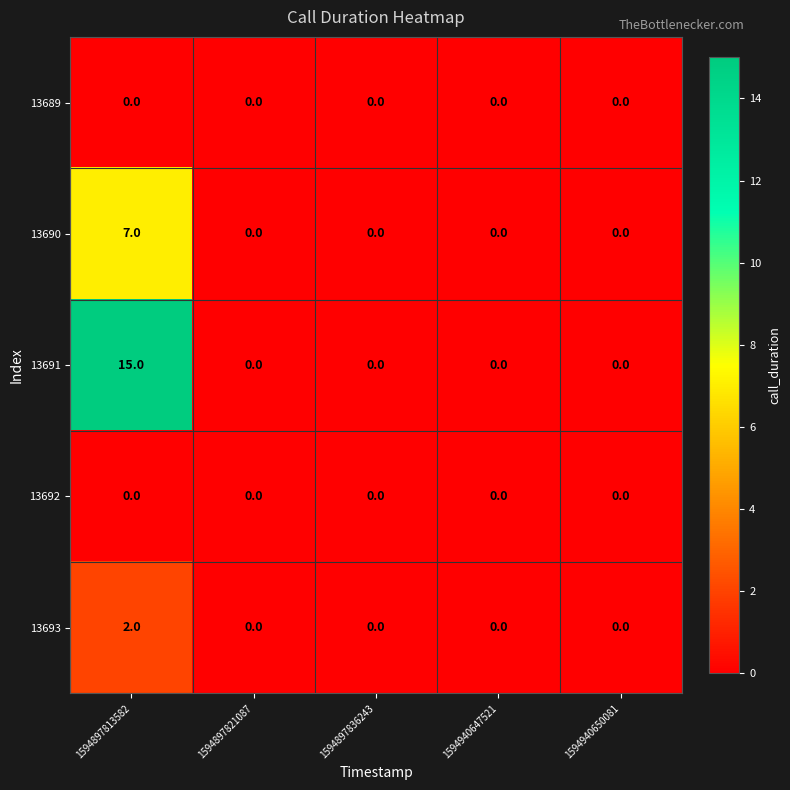

Which series has the largest range (max minus min)?

13691